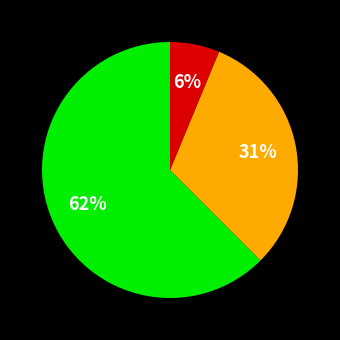

To the nearest percent, what is the average slice percentage?

33%